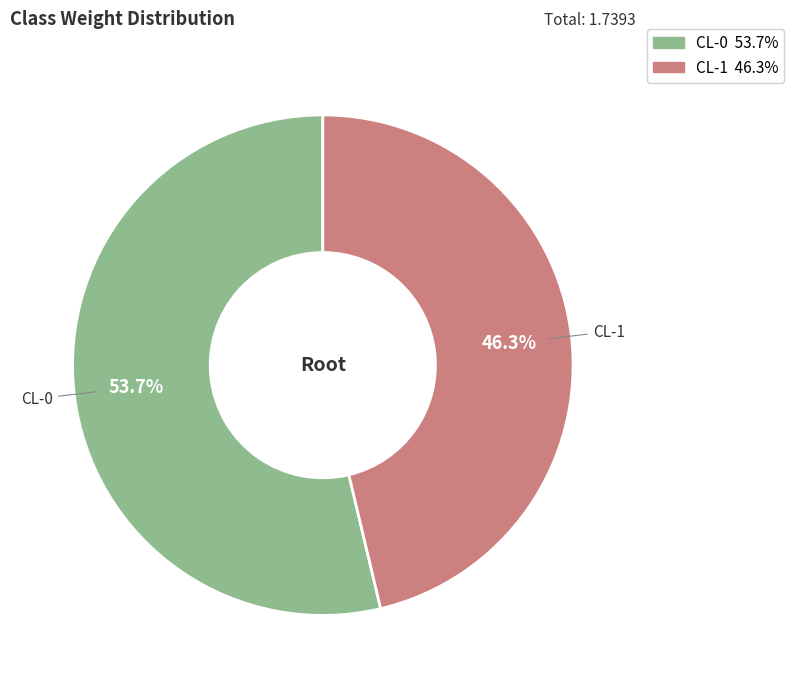

Is there any slice that represents more than half of the pie?

Yes